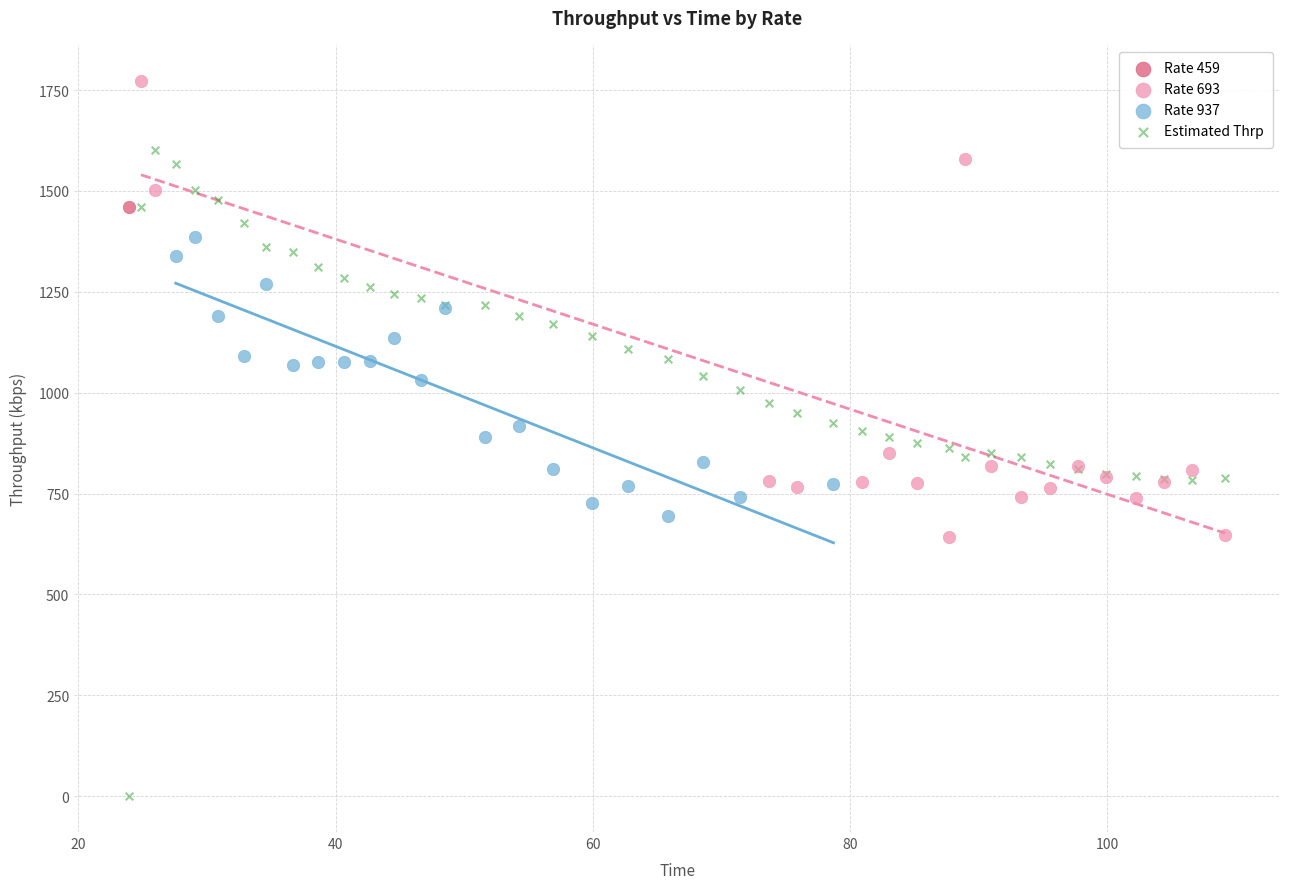

What are all the series names shown in the legend?

Rate 459, Rate 693, Rate 937, Estimated Thrp